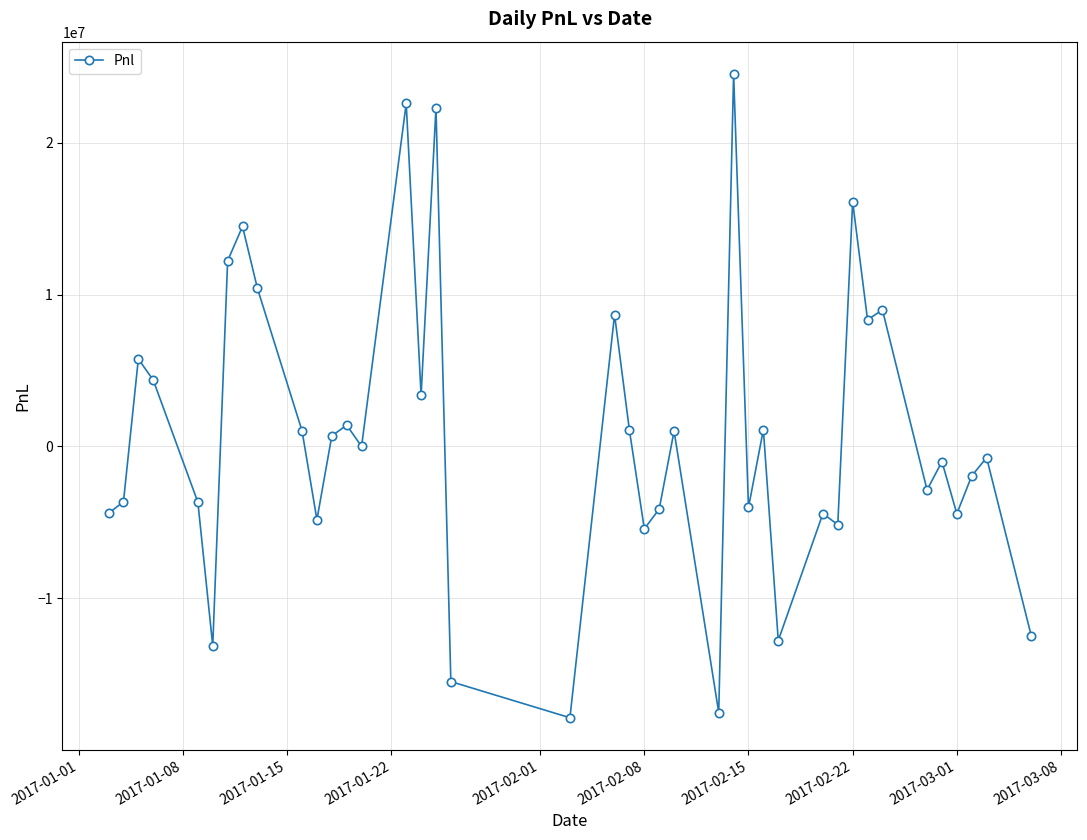

What is the value of the 33rd point from the left?

8337263.2